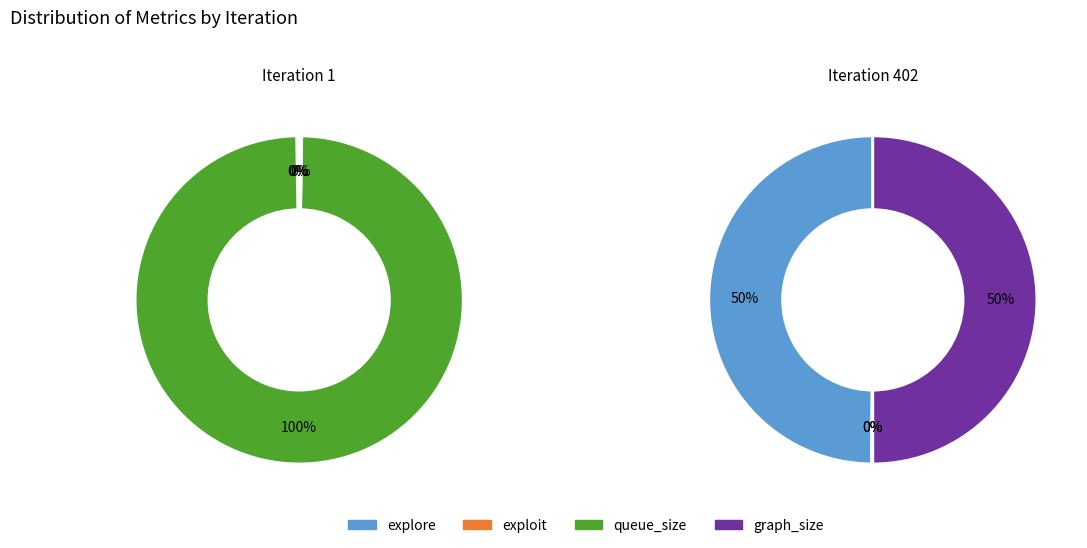

To the nearest percent, what is the average slice percentage?

50%